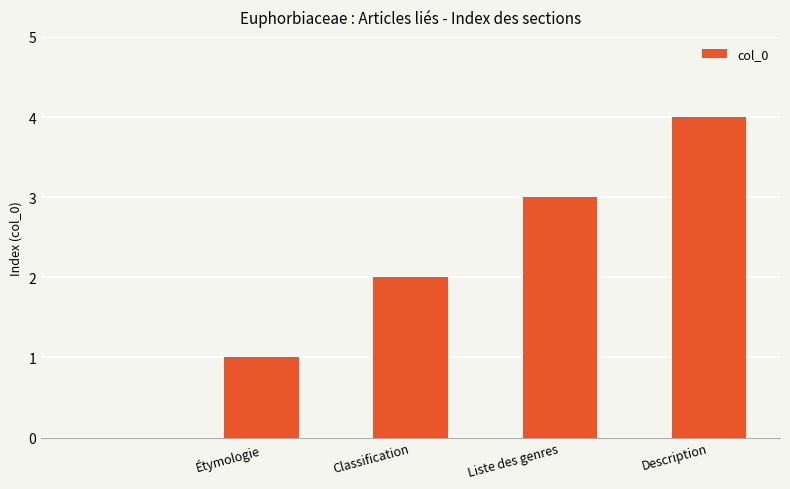

How many values are between 1 and 3?

3